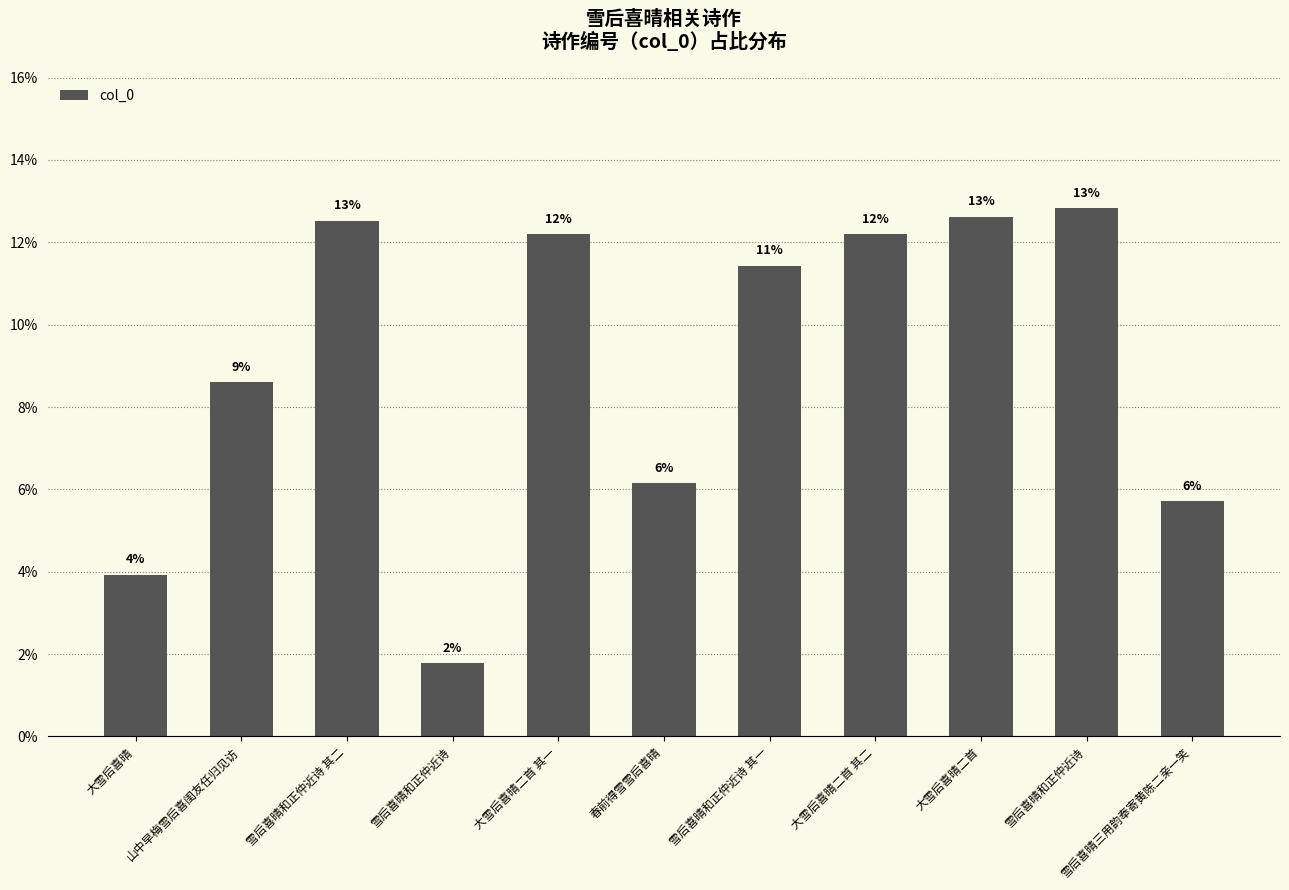

The chart shows a value of 0.1 at 雪后喜晴和正仲近诗. True or false?

False